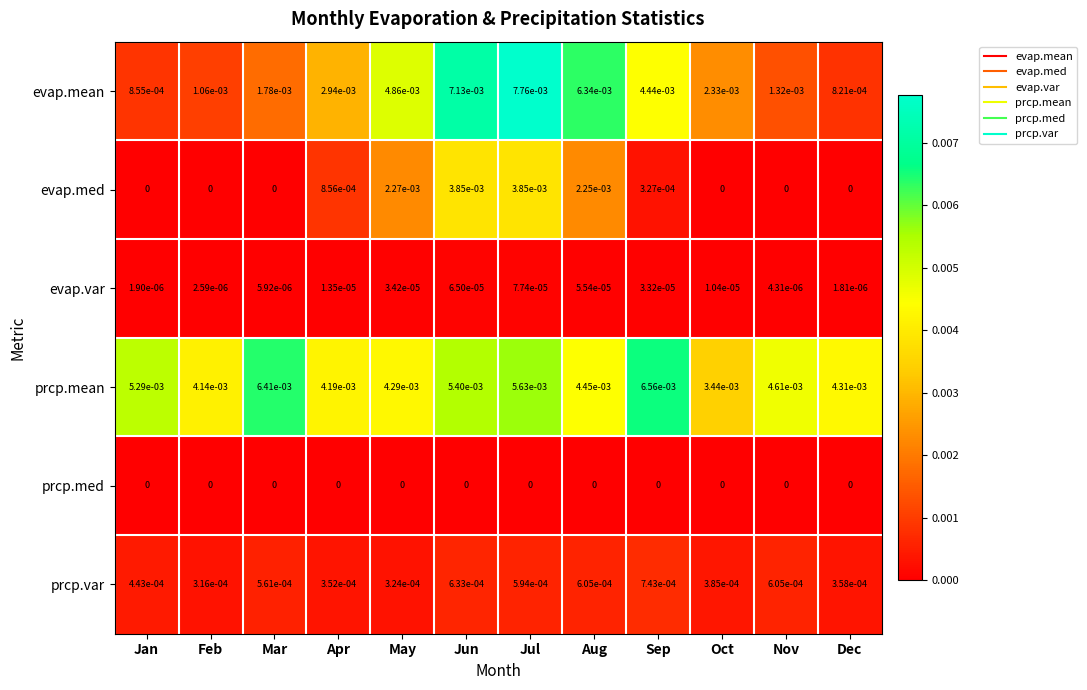

Rank the series at Jul from highest to lowest value.

evap.mean, prcp.mean, evap.med, prcp.var, evap.var, prcp.med